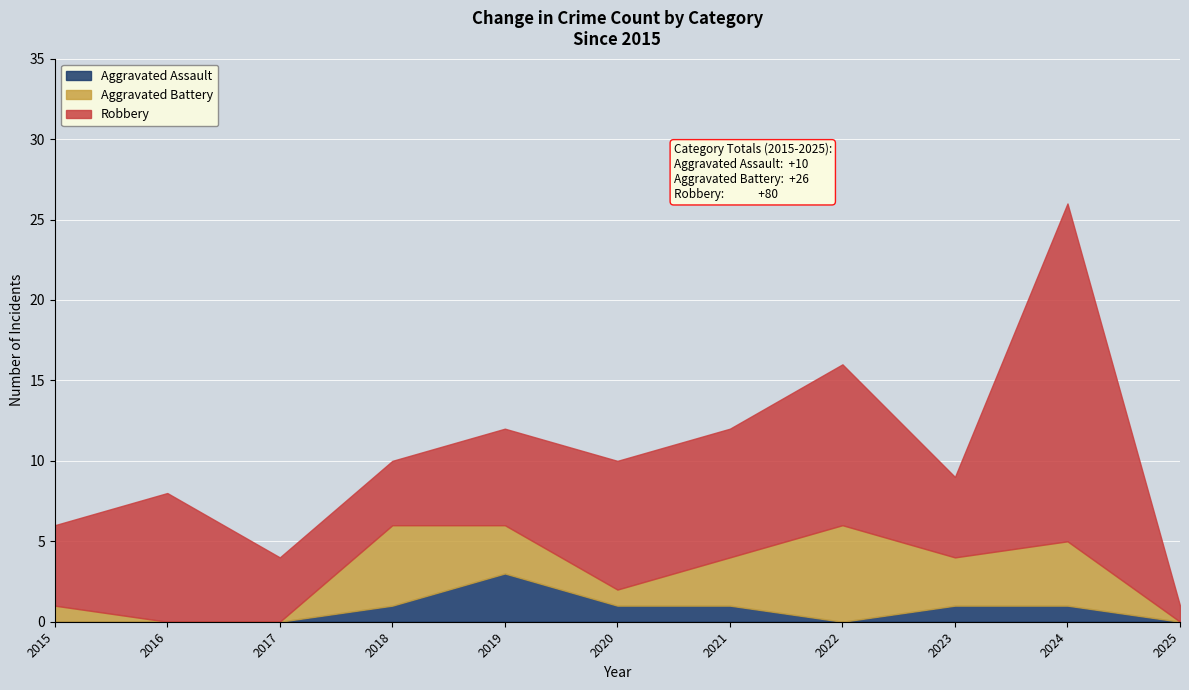

At which category does Aggravated Assault reach its first local peak?

2019